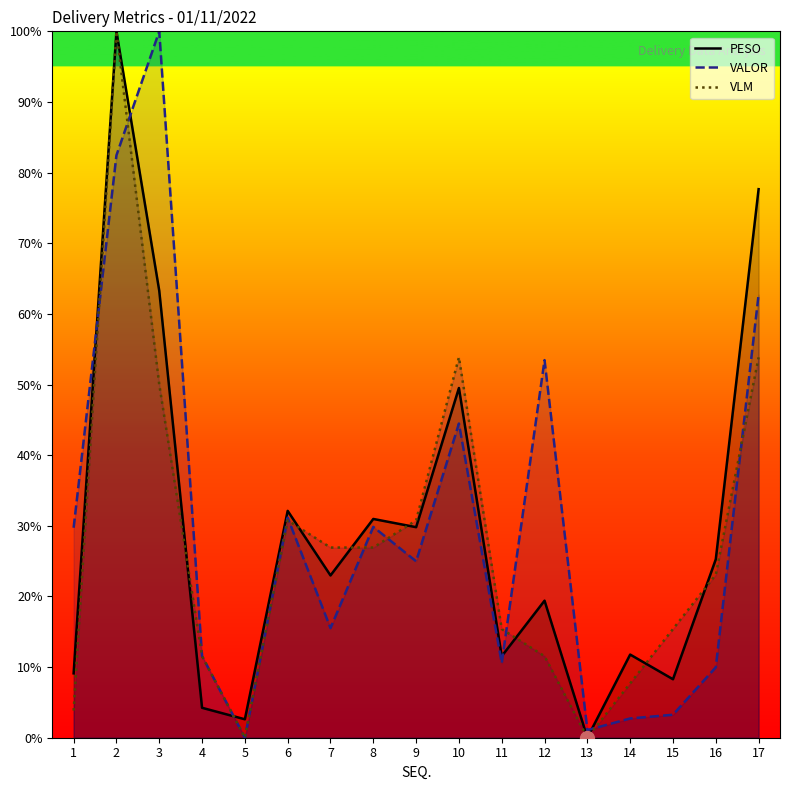

The VALOR series shows 10.0 at 16. True or false?

True